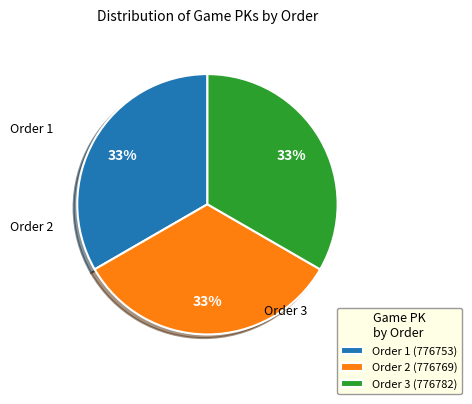

Is the sum of Order 1 (776753) and Order 2 (776769) greater than half?

Yes